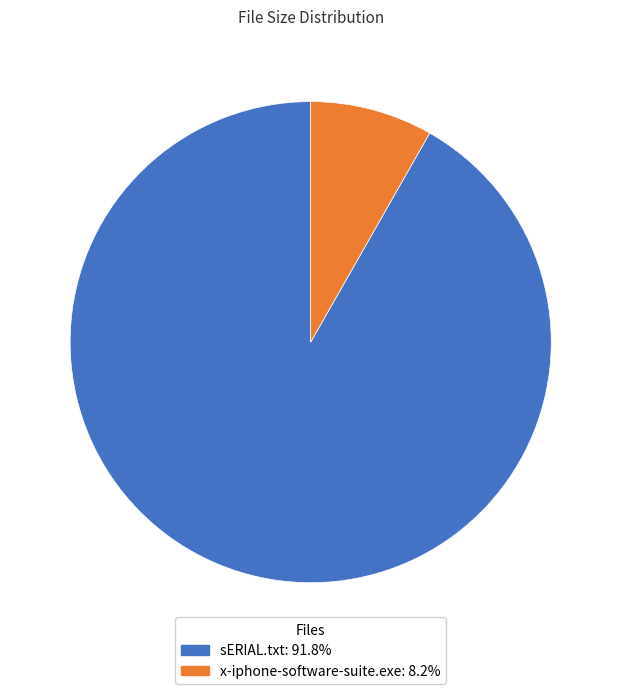

Rank the categories by value from highest to lowest.

sERIAL.txt, x-iphone-software-suite.exe